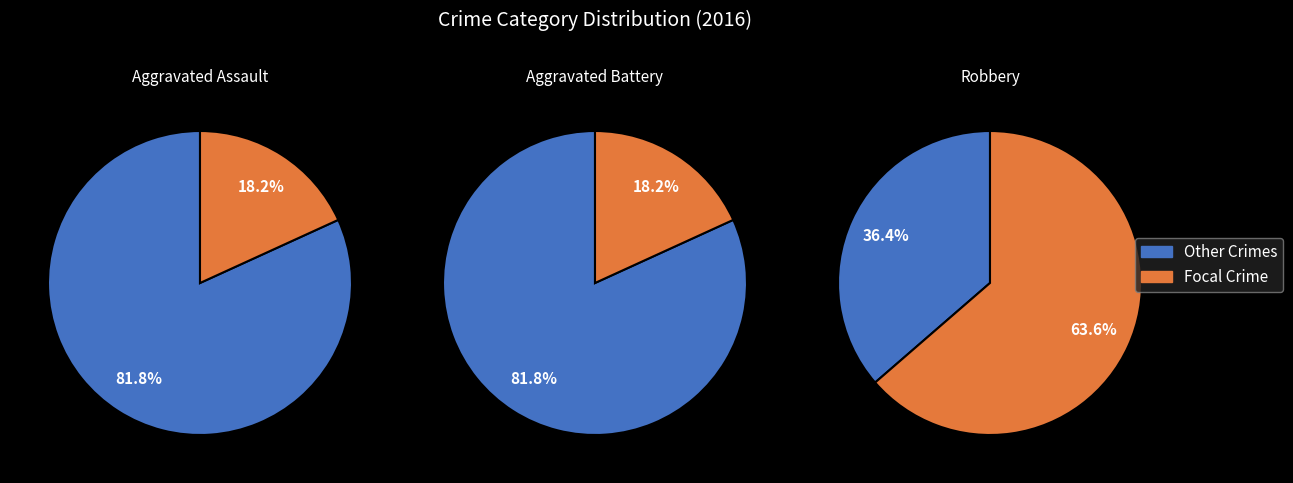

To the nearest percent, what percentage of the pie is Robbery?

64%